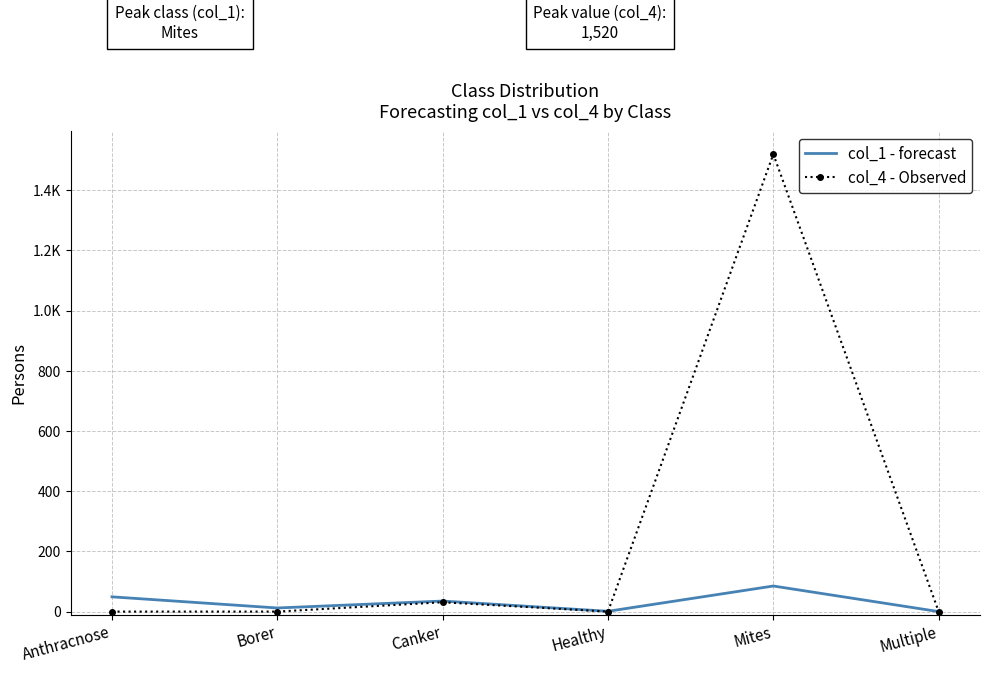

What is the difference between the col_4 - Observed values at Multiple and Canker?

31